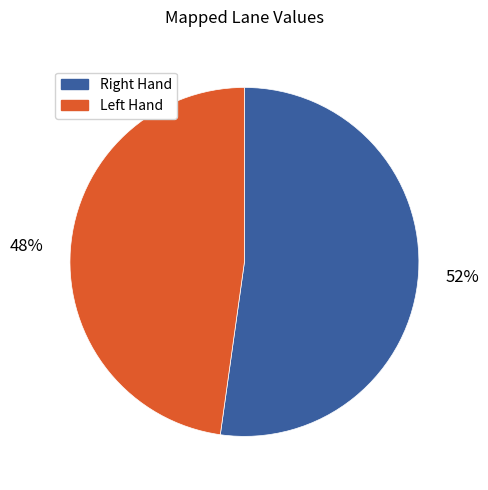

To the nearest percent, what is the difference between the largest and smallest slice percentages?

4%